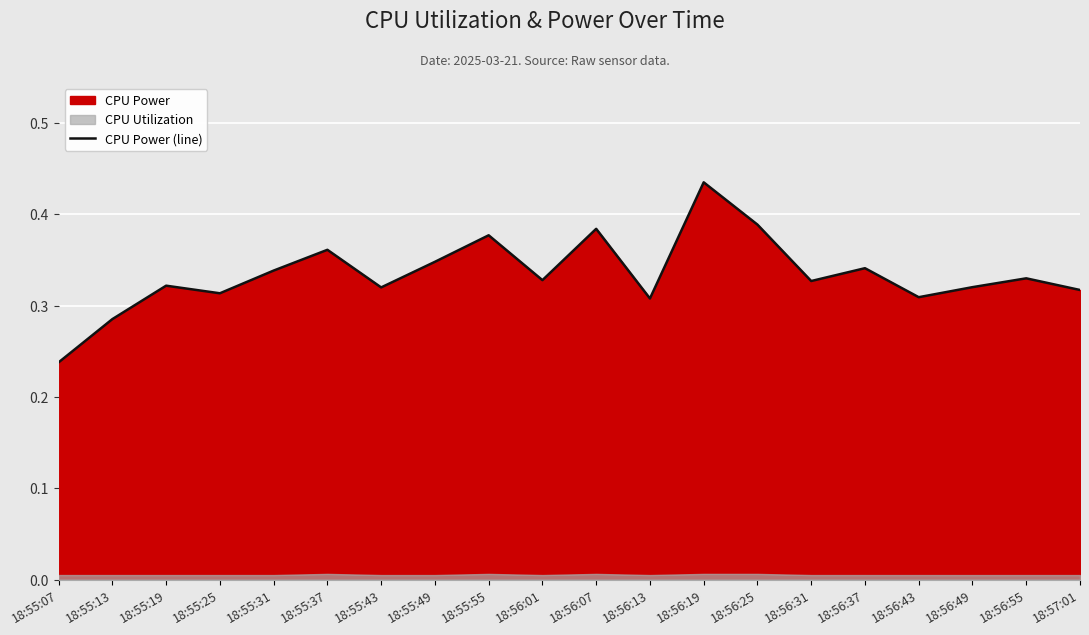

Does the chart display data point markers on the line(s)?

No